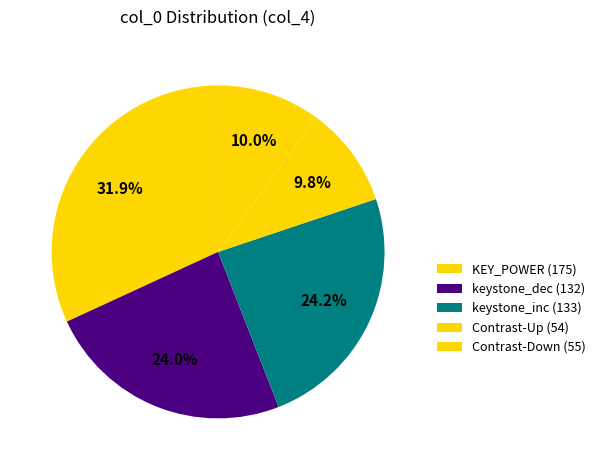

Count the number of slices in the pie.

5